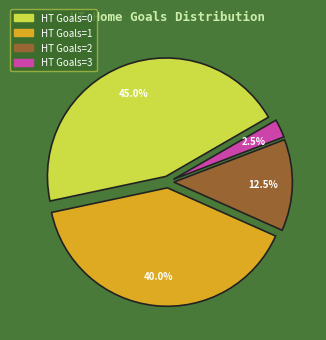

Does any single category account for the majority?

No